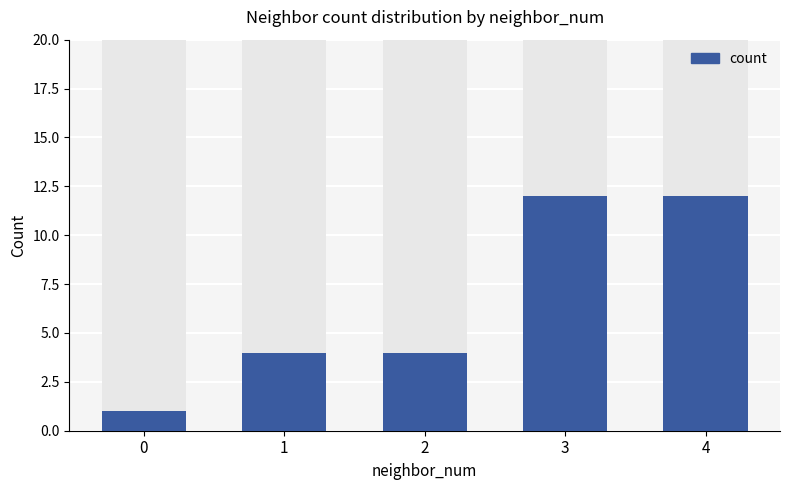

What is the sum of all values?

33